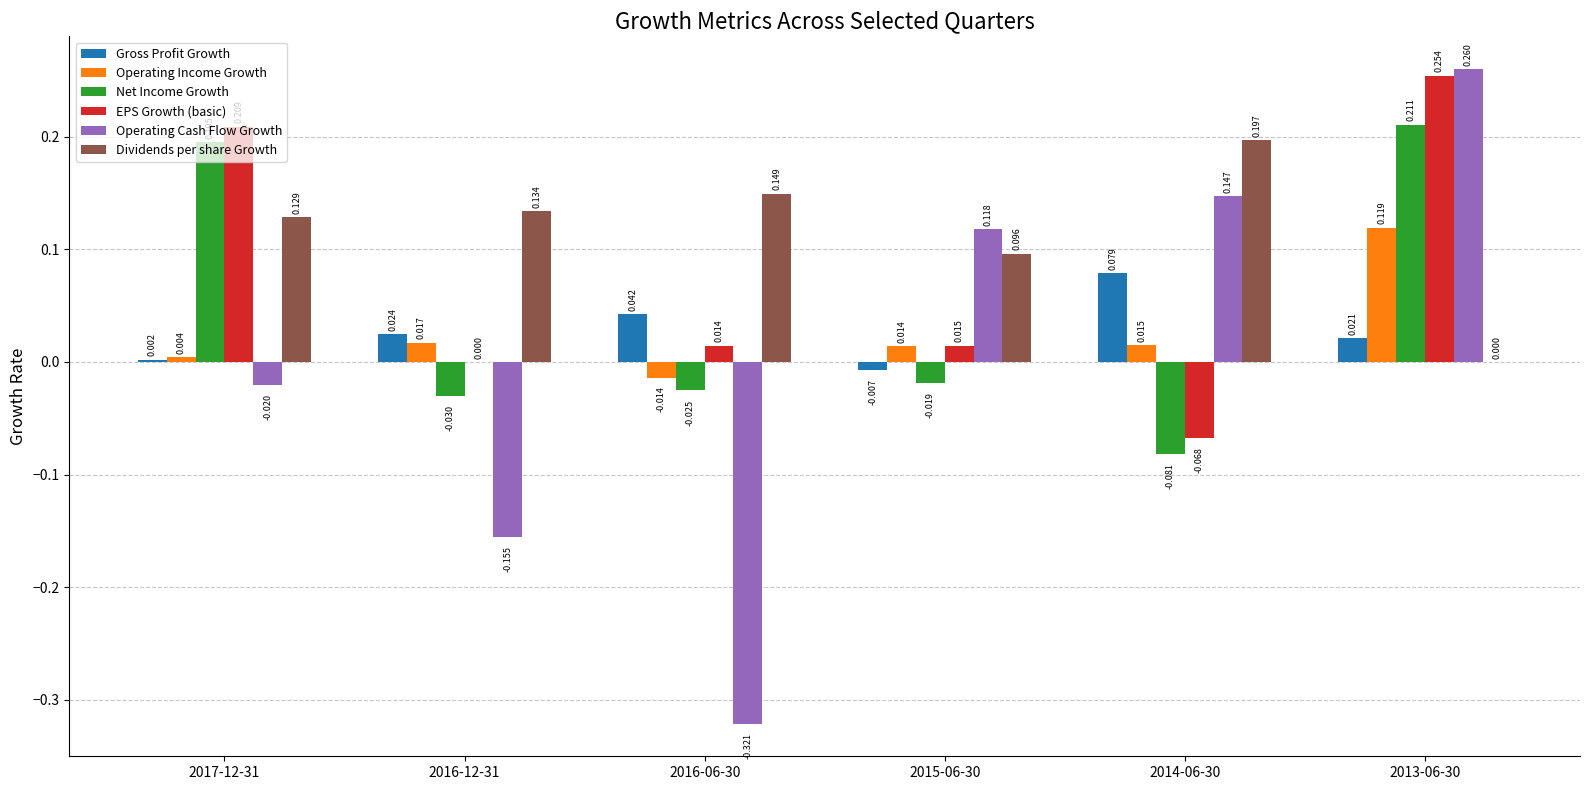

At which category is the sum across all series the highest?

2013-06-30